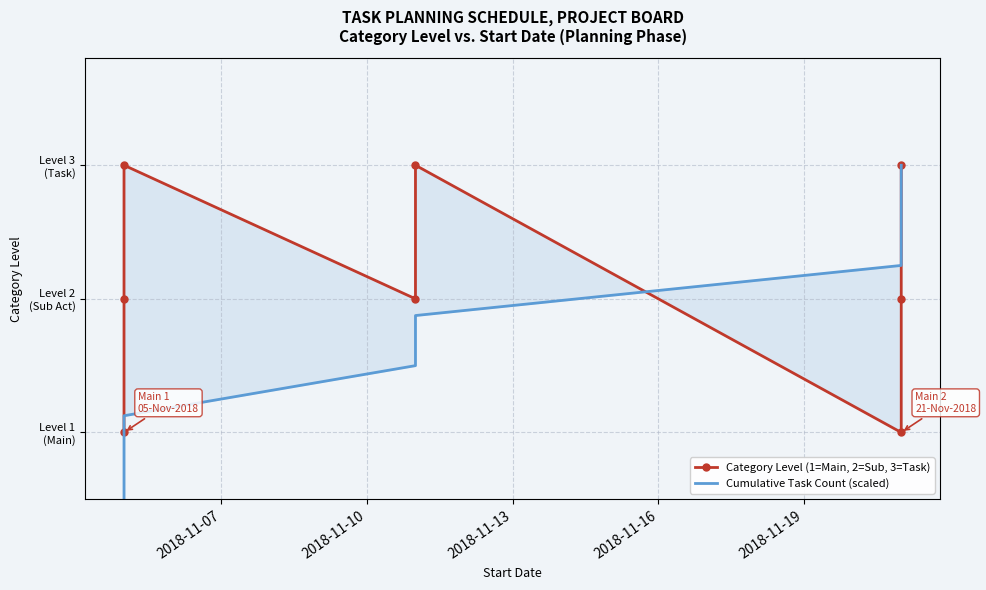

How many distinct data groups are displayed?

2